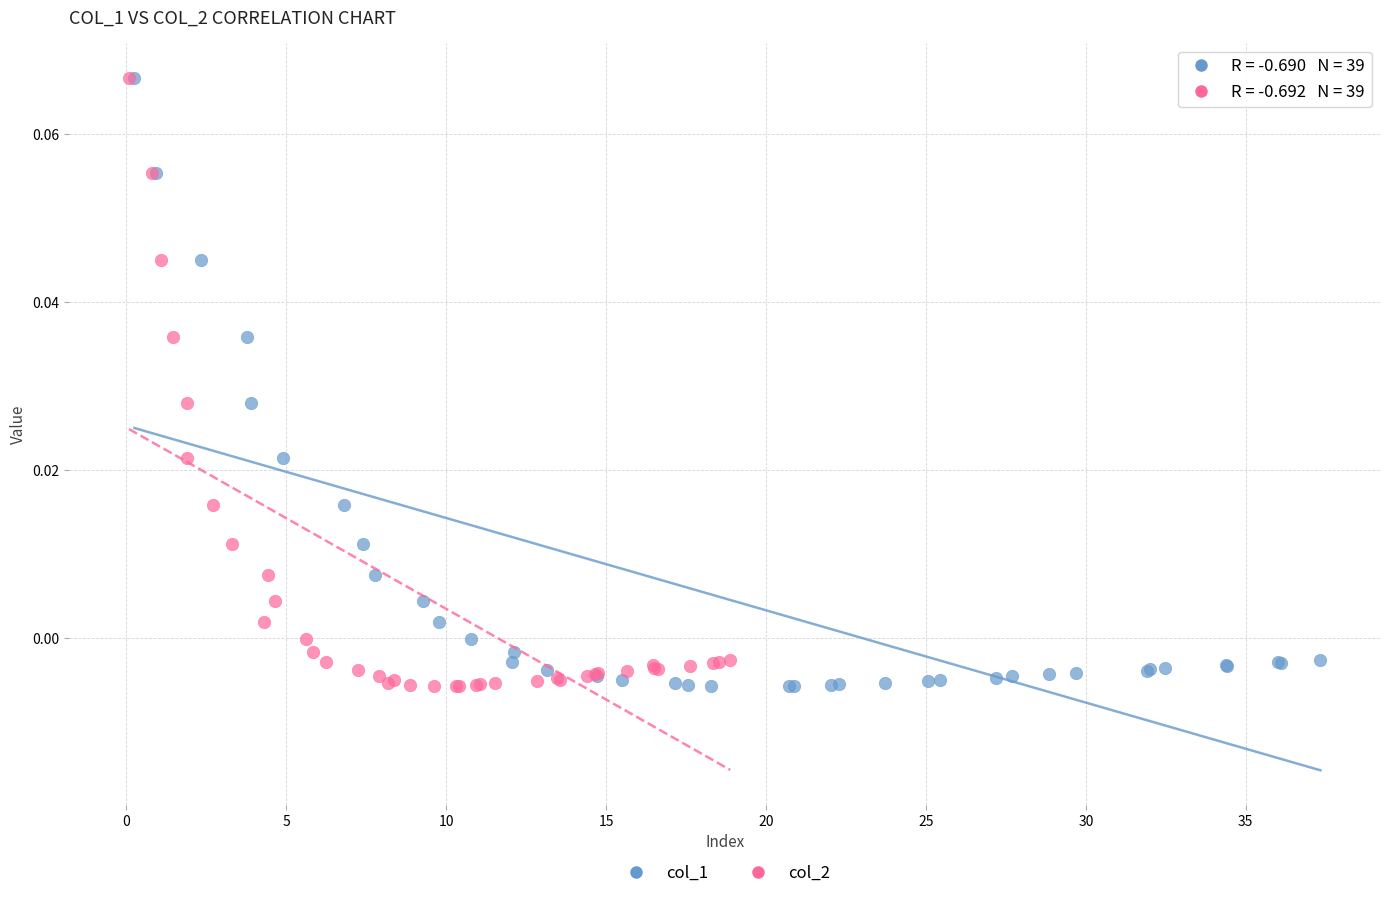

What are all the series names shown in the legend?

col_1, col_2